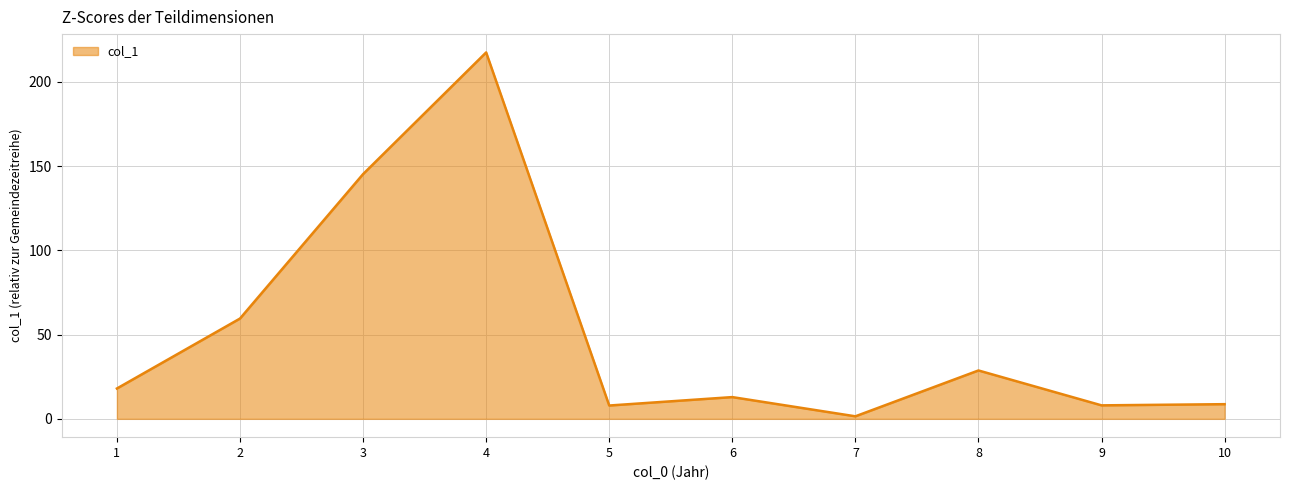

At which category does the chart reach its peak across all series?

4